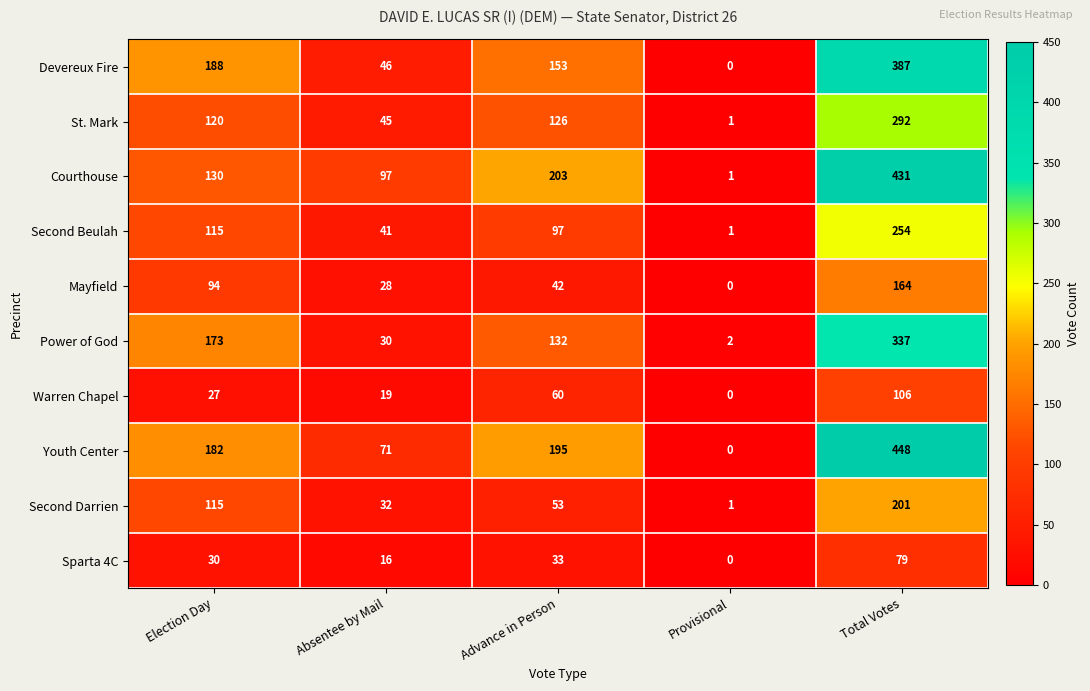

What value does the Second Darrien series have at Advance in Person, to the nearest 10?

50